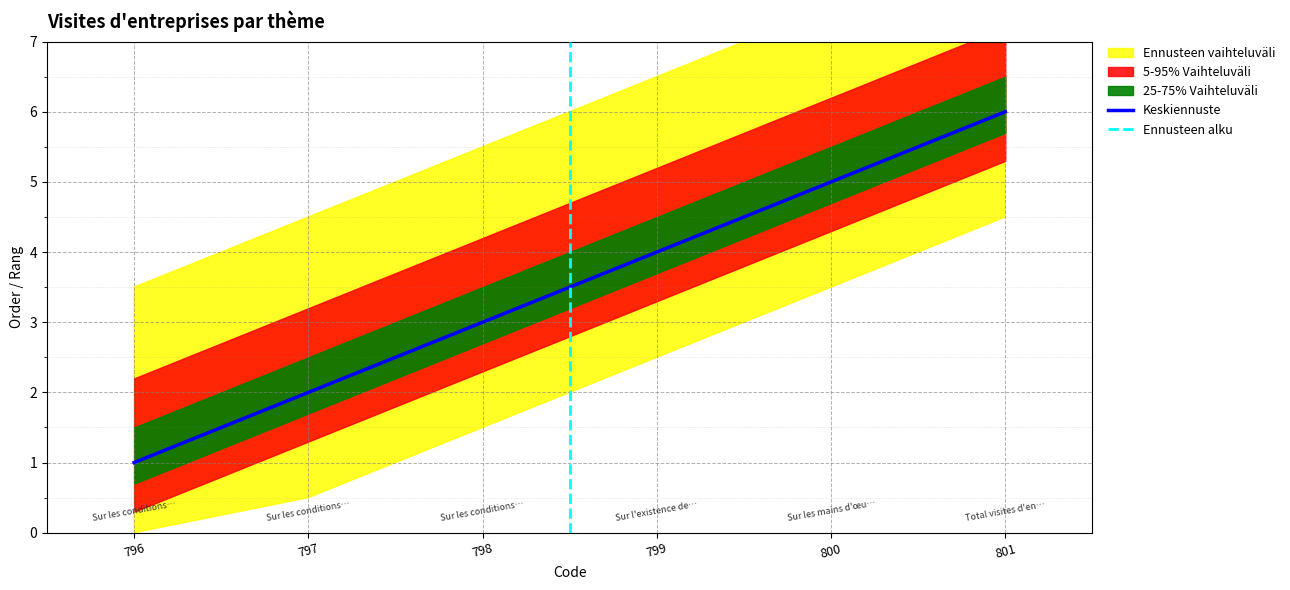

What is the change in value from 796 to 798?

+2